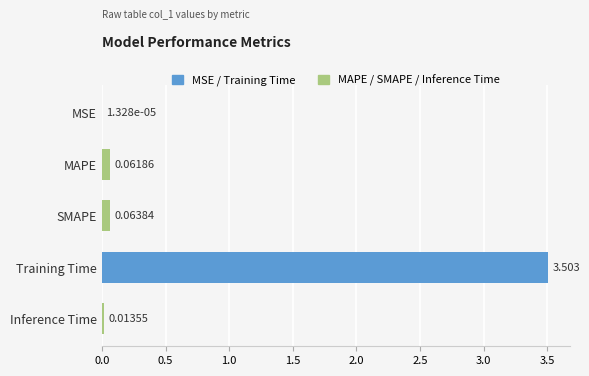

Does the chart contain stacked bars?

No